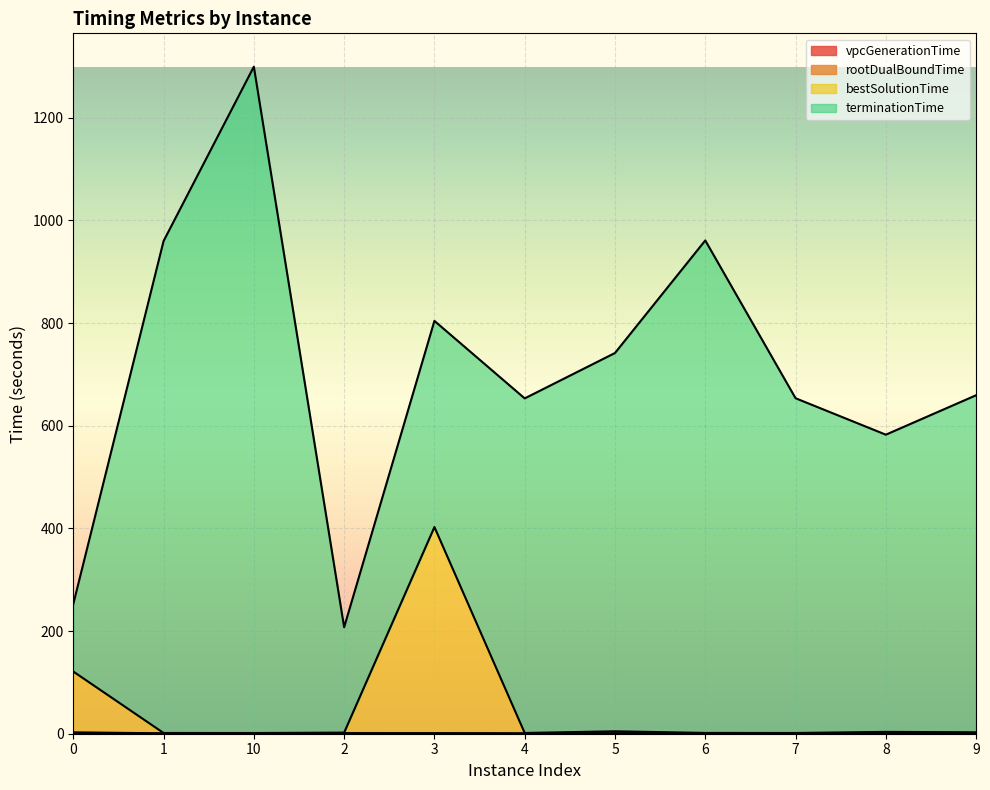

What is the label of the 2nd point from the right?

8